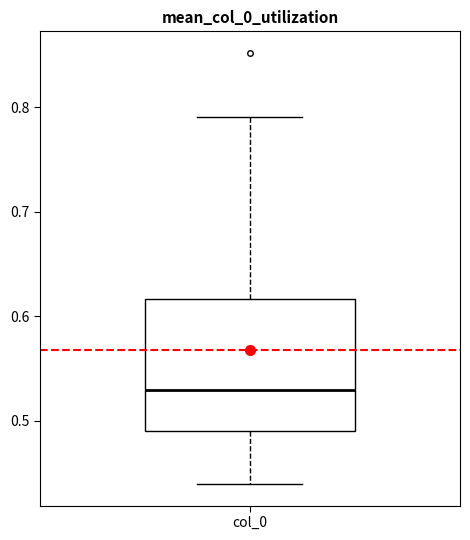

Transcribe this box plot: give where the median line is, the range the box spans, and where the two whiskers end, as read against the y-axis. The values are not printed on the chart, so give them approximately, as read against the axis.

median 0.53, box 0.49 to 0.62, whiskers 0.44 to 0.79